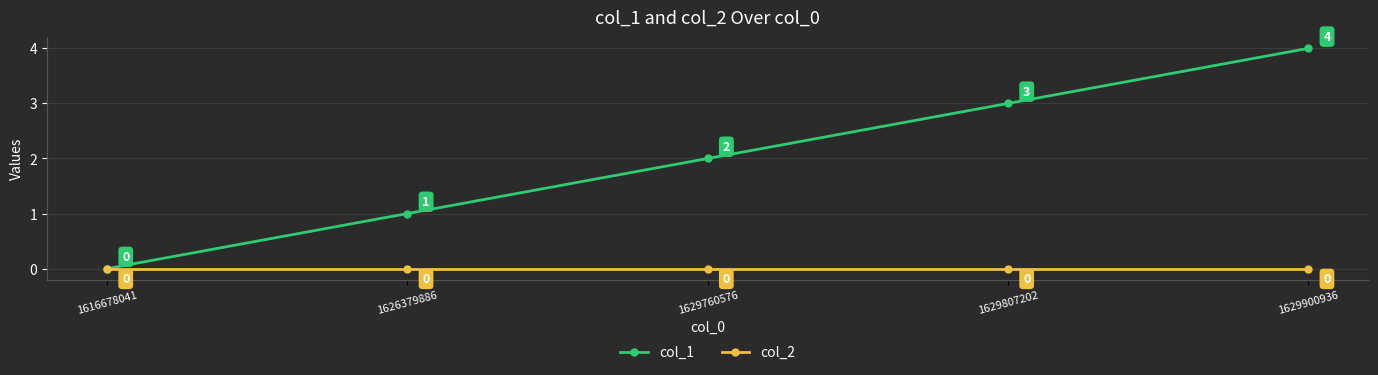

Reading left to right, list all the values displayed in this chart.

col_1: 0	1	2	3	4
col_2: 0	0	0	0	0